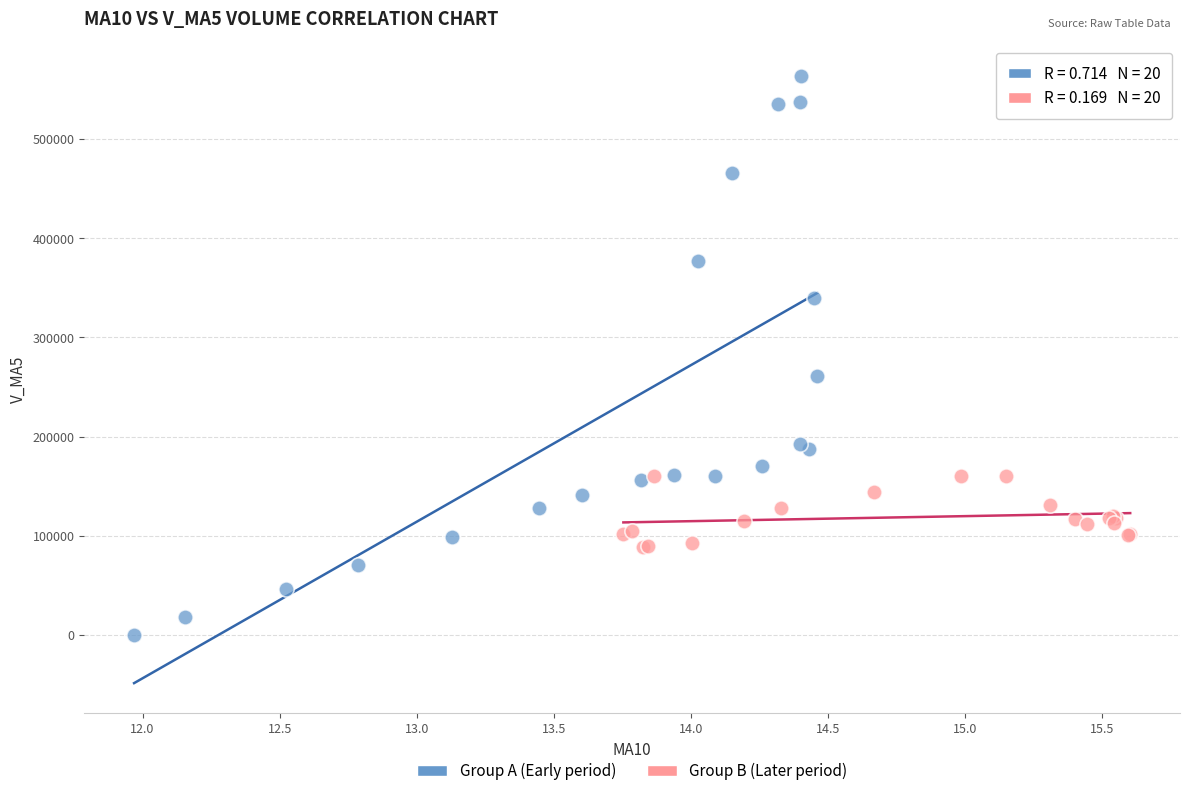

Which series has the widest spread of Y values?

Group A (Early period)